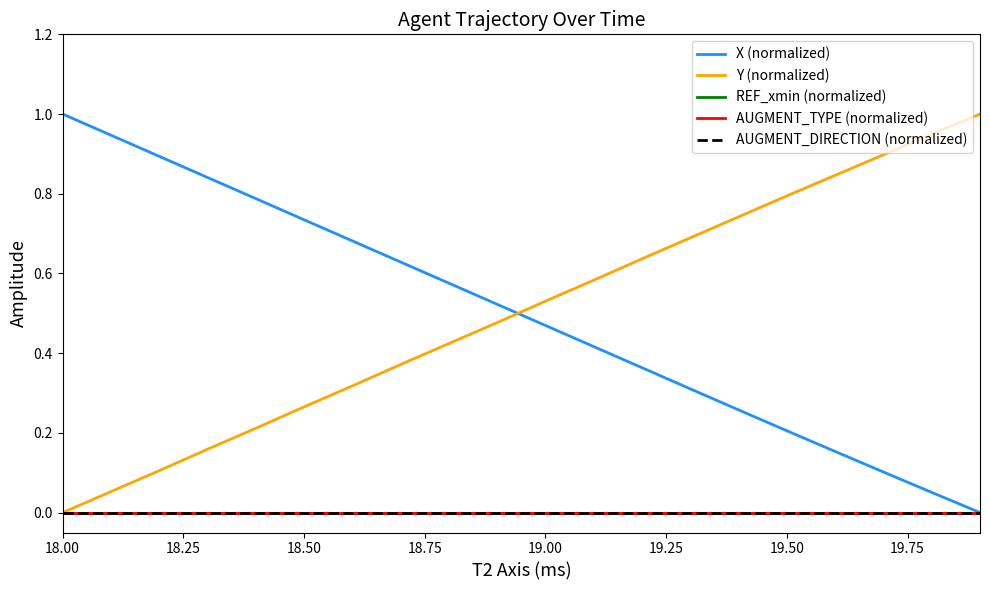

How many categories are shown in the chart?

20